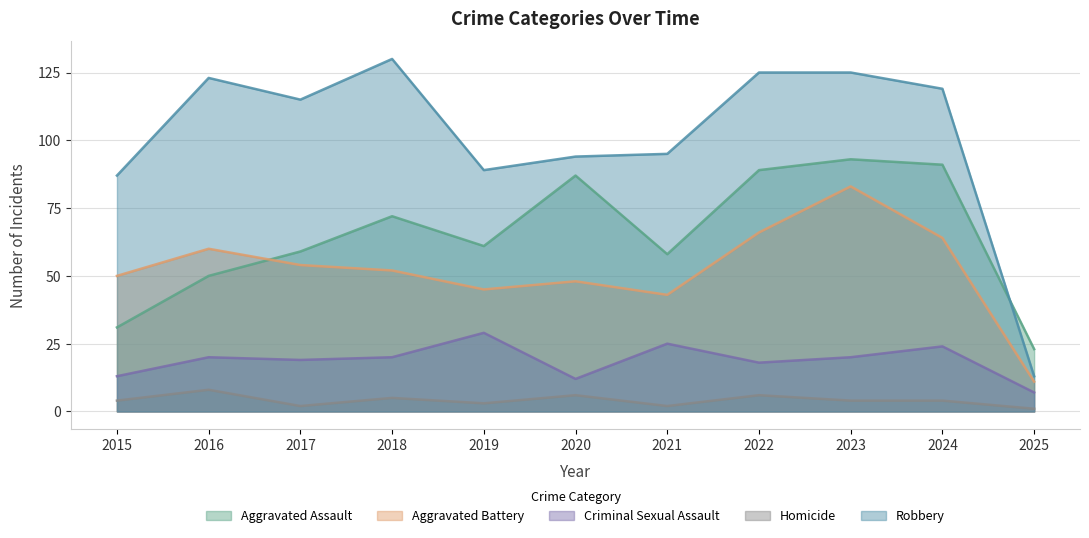

Reading left to right, what are all the values shown in this chart?

Aggravated Assault: 2015=31	2016=50	2017=59	2018=72	2019=61	2020=87	2021=58	2022=89	2023=93	2024=91	2025=23
Aggravated Battery: 2015=50	2016=60	2017=54	2018=52	2019=45	2020=48	2021=43	2022=66	2023=83	2024=64	2025=11
Criminal Sexual Assault: 2015=13	2016=20	2017=19	2018=20	2019=29	2020=12	2021=25	2022=18	2023=20	2024=24	2025=7
Homicide: 2015=4	2016=8	2017=2	2018=5	2019=3	2020=6	2021=2	2022=6	2023=4	2024=4	2025=1
Robbery: 2015=87	2016=123	2017=115	2018=130	2019=89	2020=94	2021=95	2022=125	2023=125	2024=119	2025=13